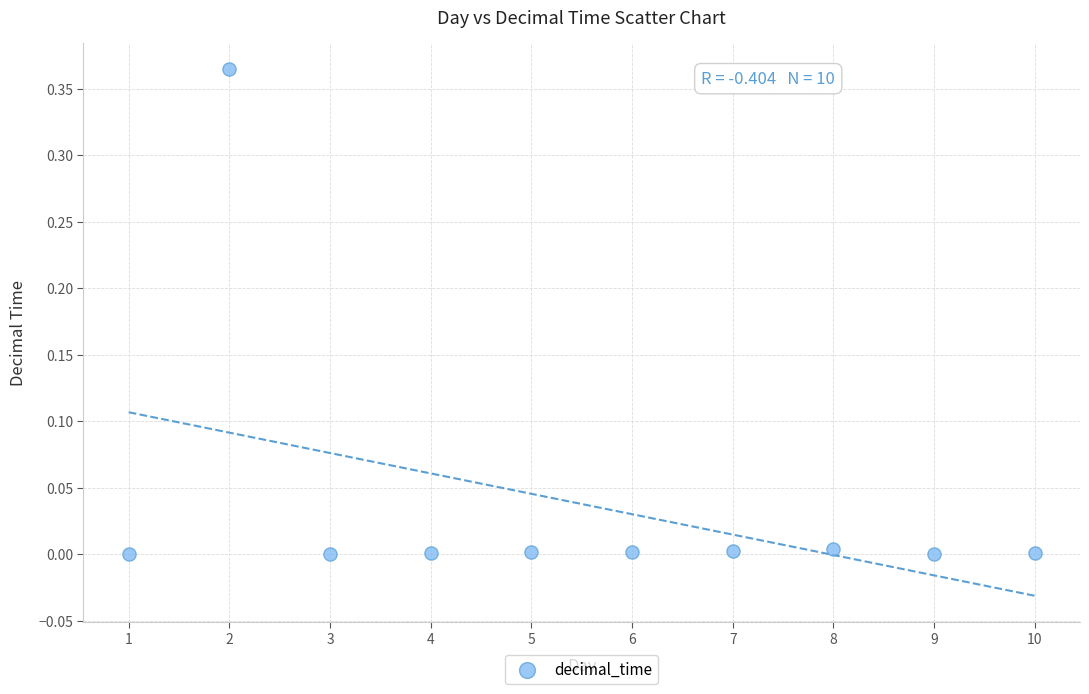

What is the average X value?

5.5